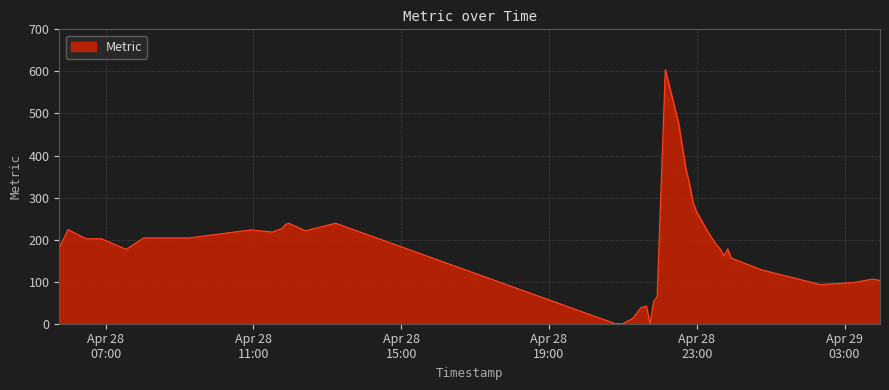

What is the difference between the second highest and second lowest values?

476